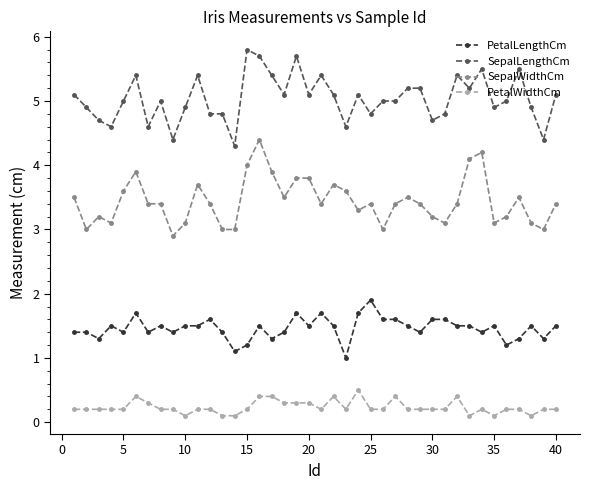

What is the highest value of the SepalLengthCm series?

5.8